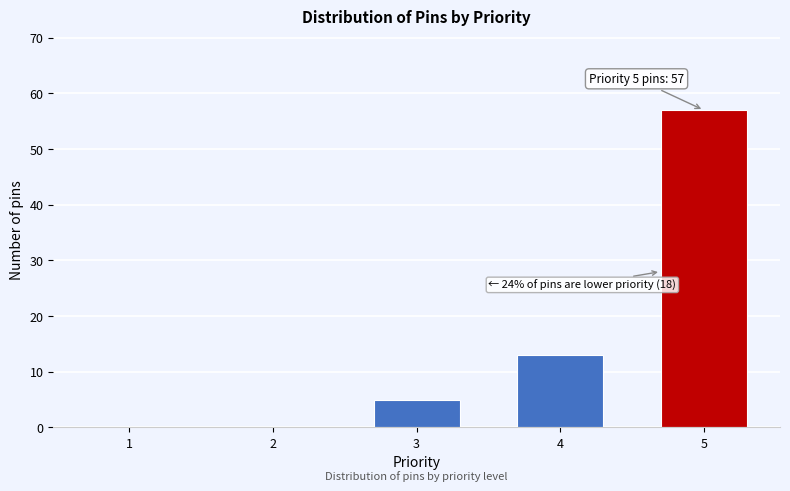

Reading left to right, extract all data points from this chart.

1=0	2=0	3=5	4=13	5=57